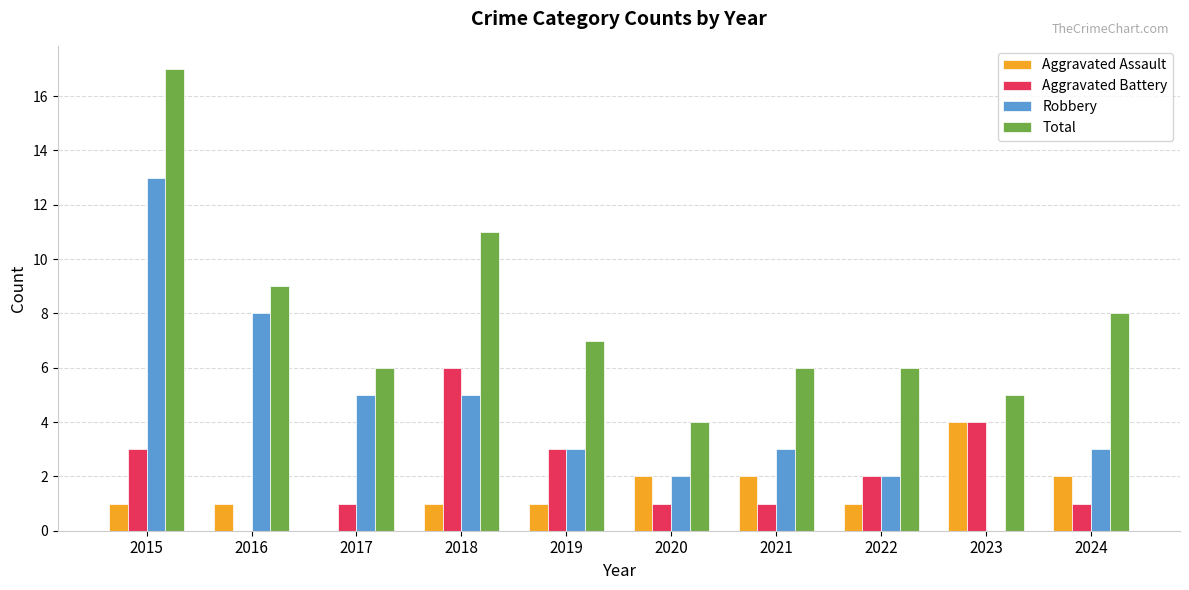

The value of Aggravated Battery at 2018 is 8. True or false?

False